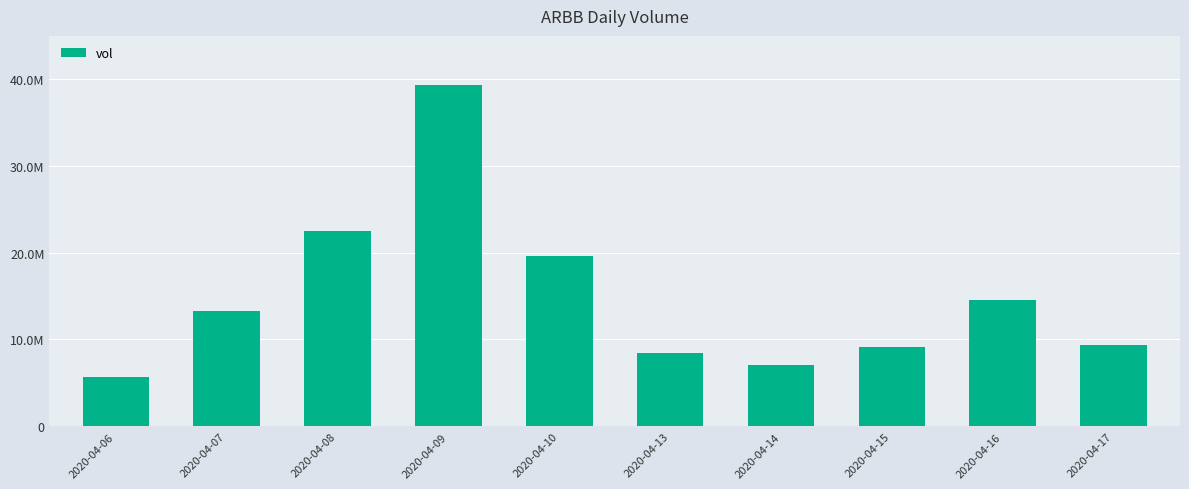

Reading left to right, list all the values displayed in this chart.

2020-04-06=5626500	2020-04-07=13227900	2020-04-08=22475800	2020-04-09=39348500	2020-04-10=19552200	2020-04-13=8361900	2020-04-14=7023800	2020-04-15=9107800	2020-04-16=14512000	2020-04-17=9294100